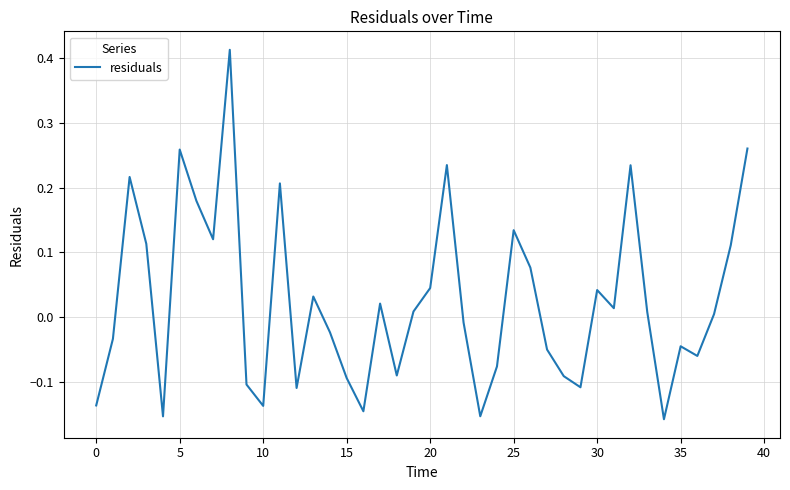

How many series are shown in this chart?

1